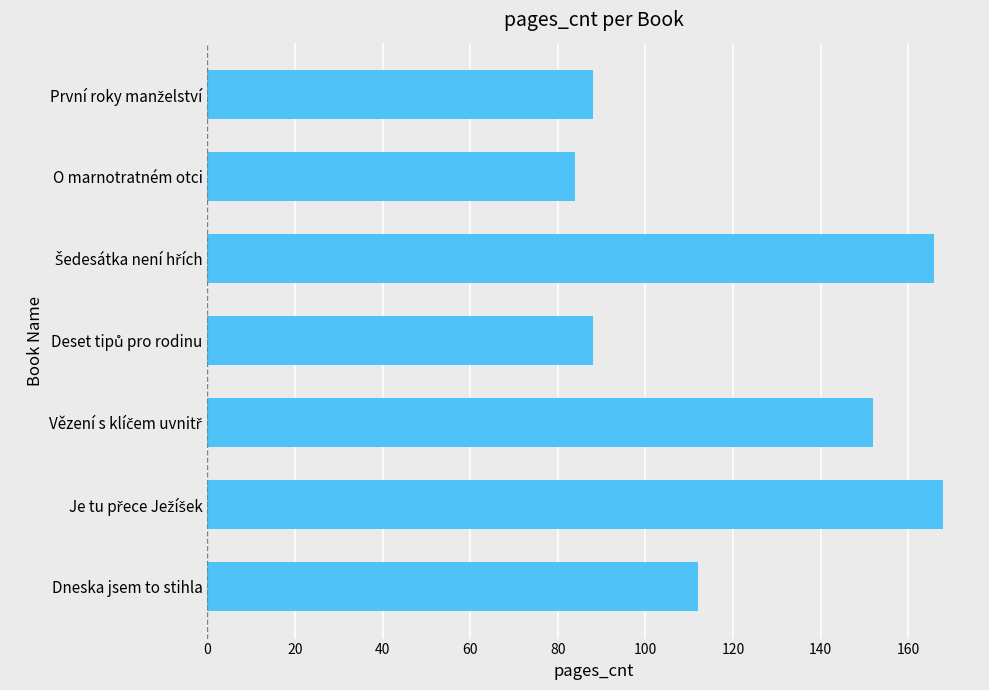

Which category has the lowest value across all series?

O marnotratném otci